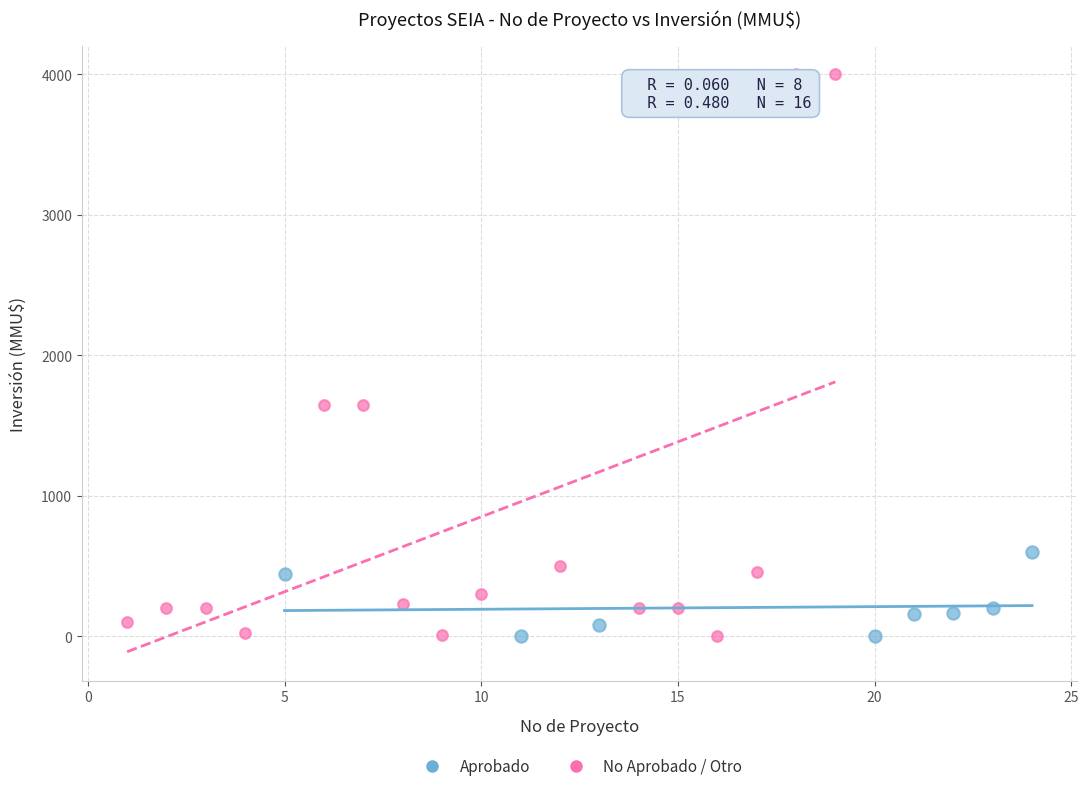

Which series has the largest Y range (max minus min)?

No Aprobado / Otro